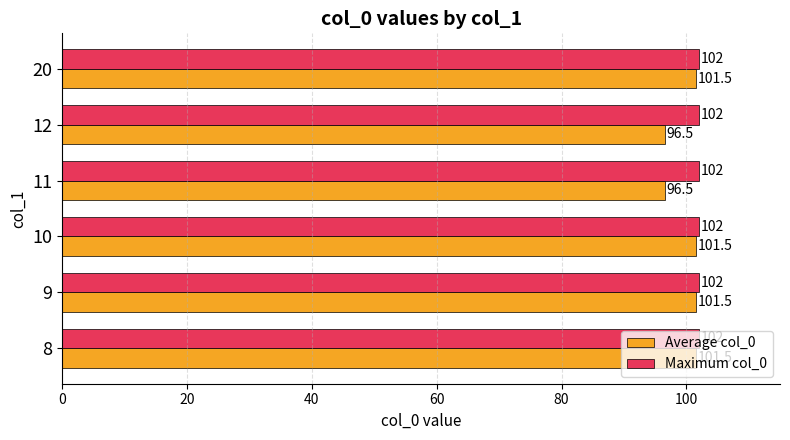

Which series has the largest total across all categories?

Maximum col_0